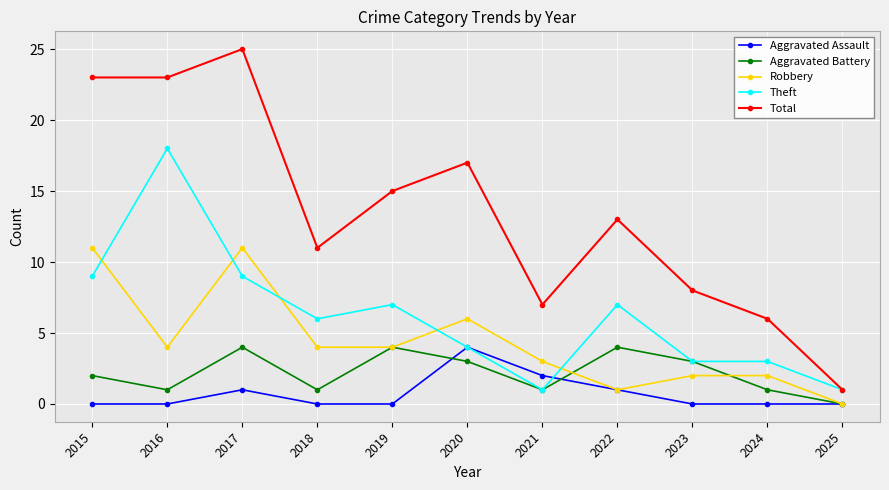

Which series changed the most between 2017 and 2025?

Total